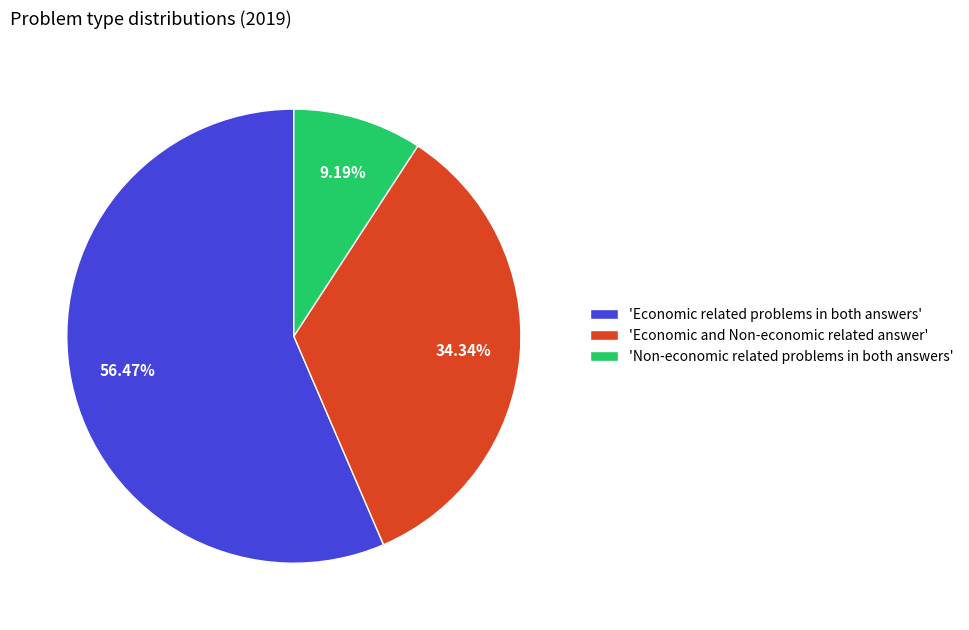

Between 'Non-economic related problems in both answers' and 'Economic and Non-economic related answer', which is larger?

'Economic and Non-economic related answer'